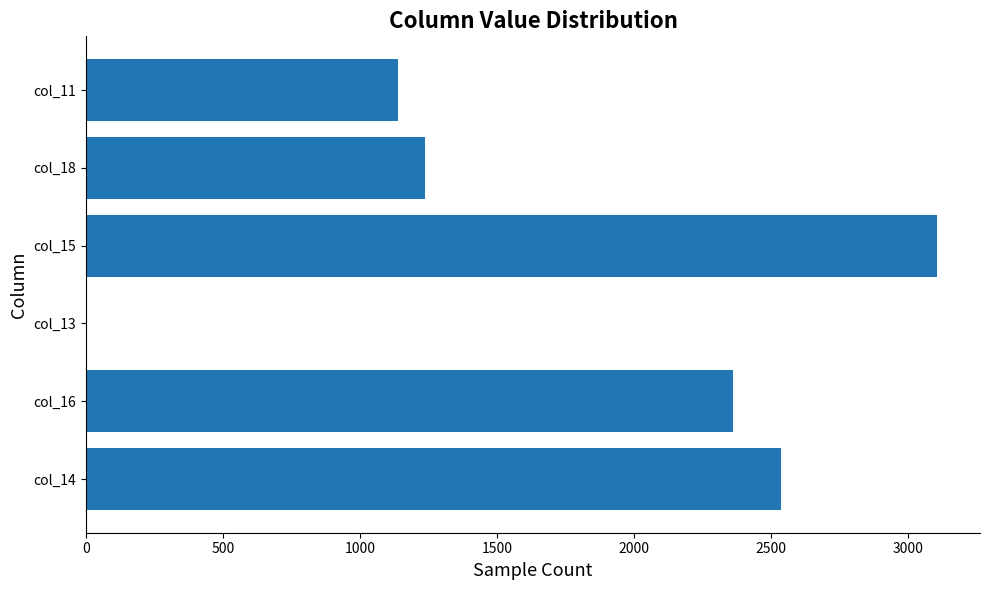

Which has a higher value, col_18 or col_16?

col_16